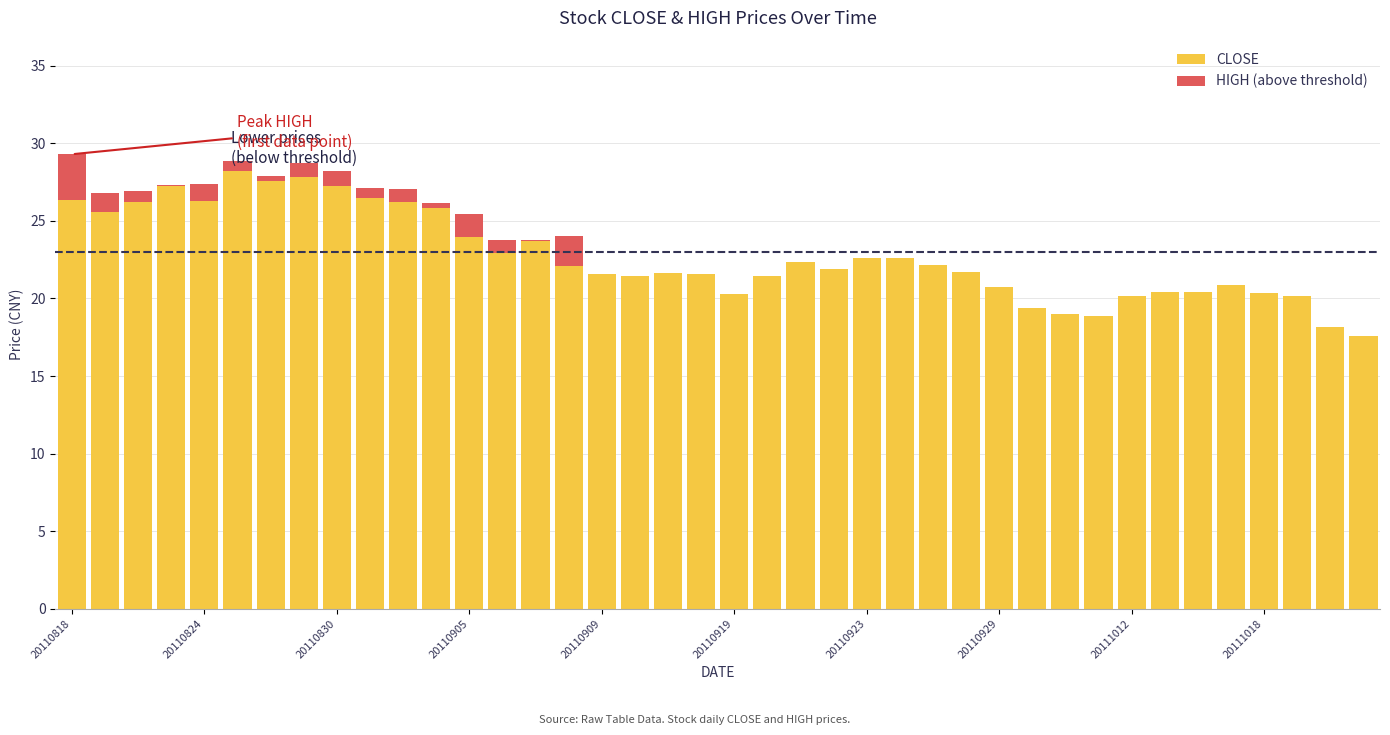

What is the highest value of the CLOSE series?

28.2